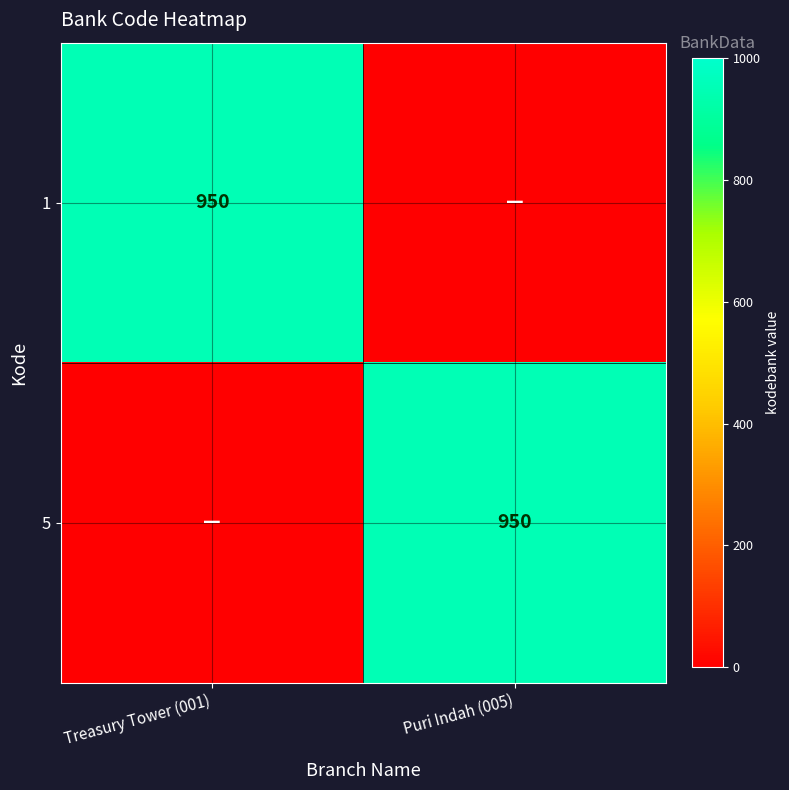

The value of 1 at Treasury Tower (001) is 950. True or false?

True